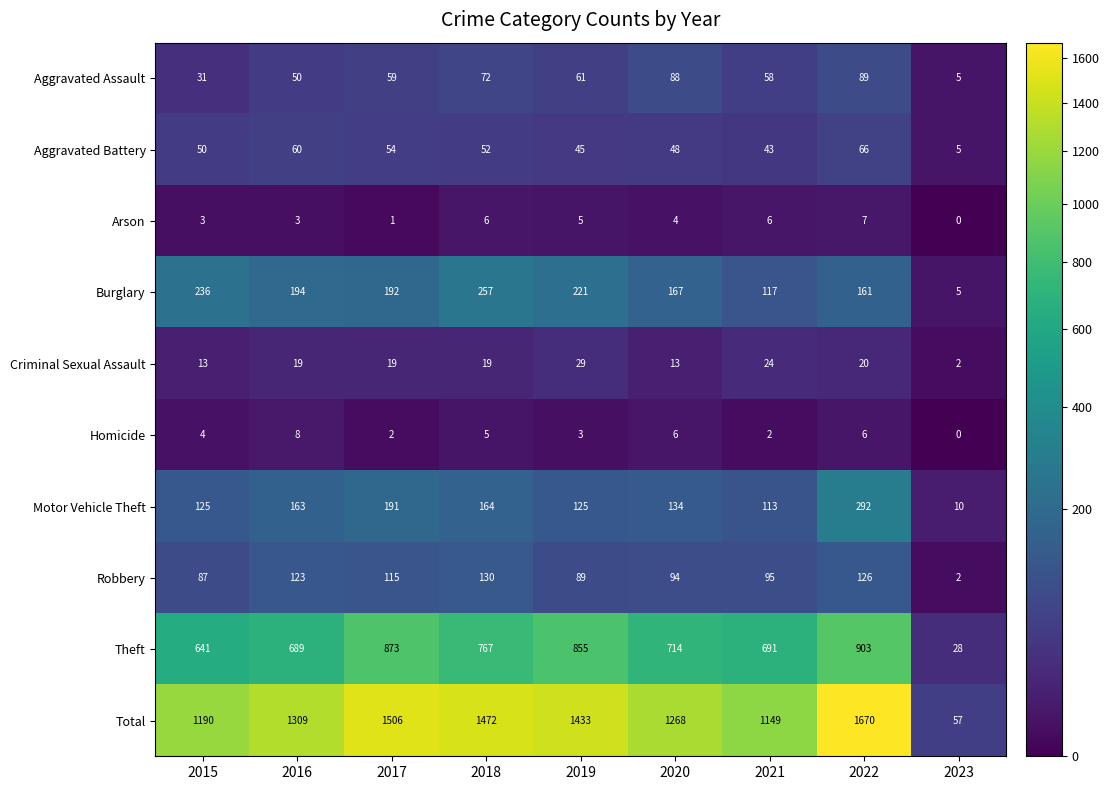

Which series has the widest spread of values?

Total